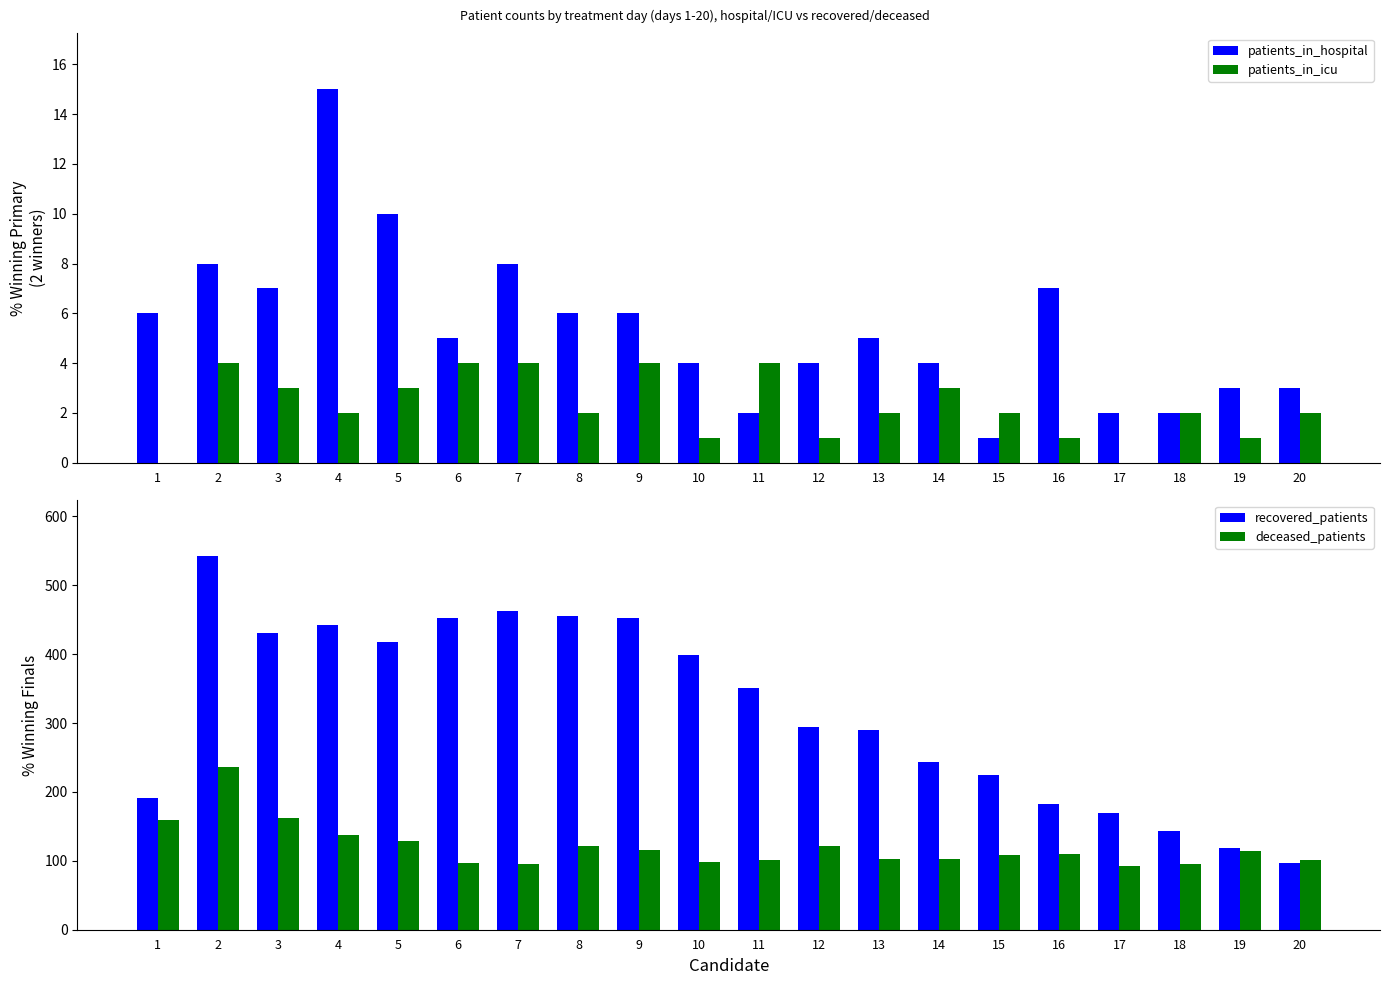

What is the spread (max minus min) of values at 5?

414